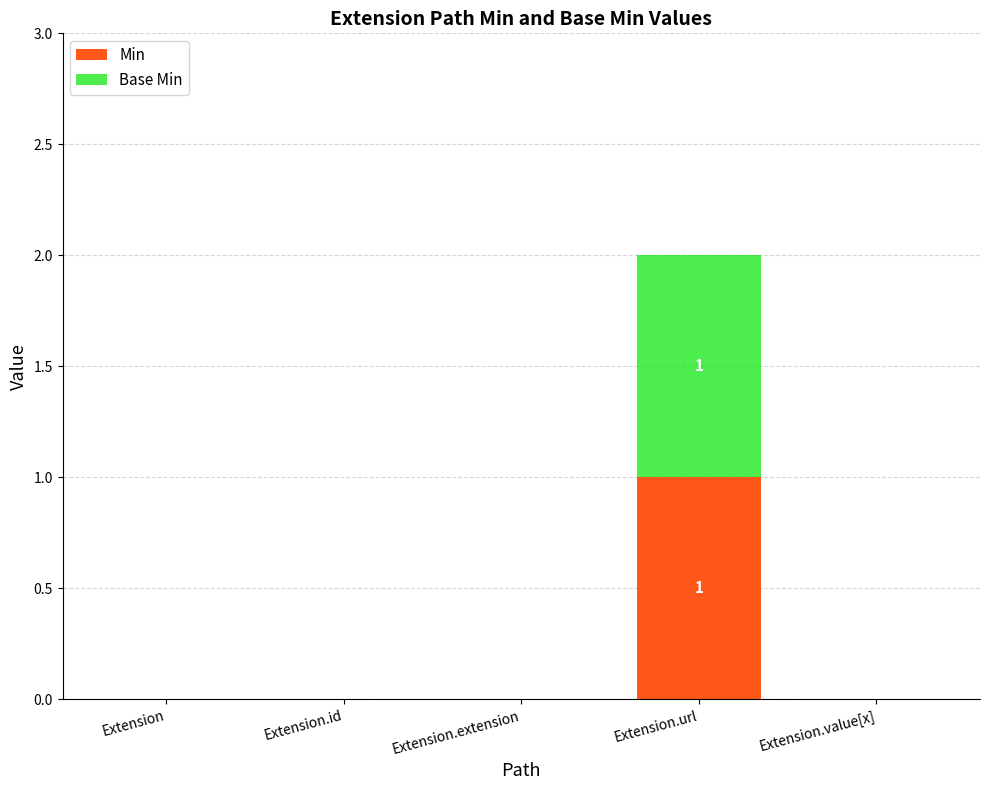

The value of Min at Extension is 0. True or false?

True